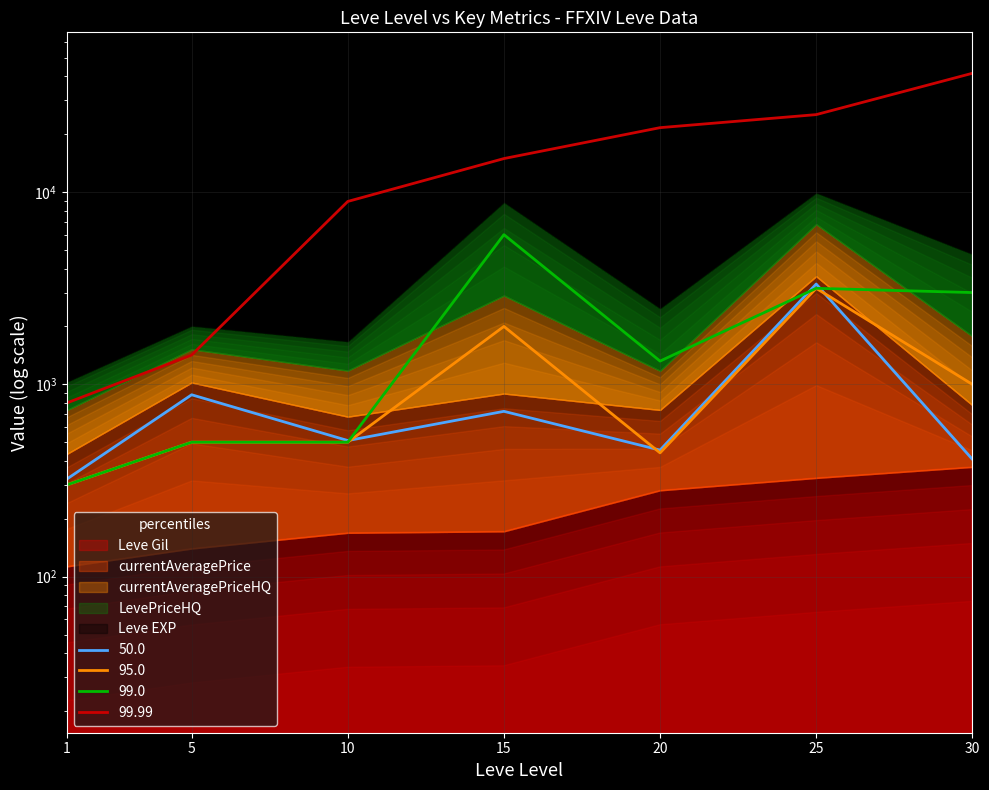

Is it true that Leve EXP equals 1420.0 at 5?

True